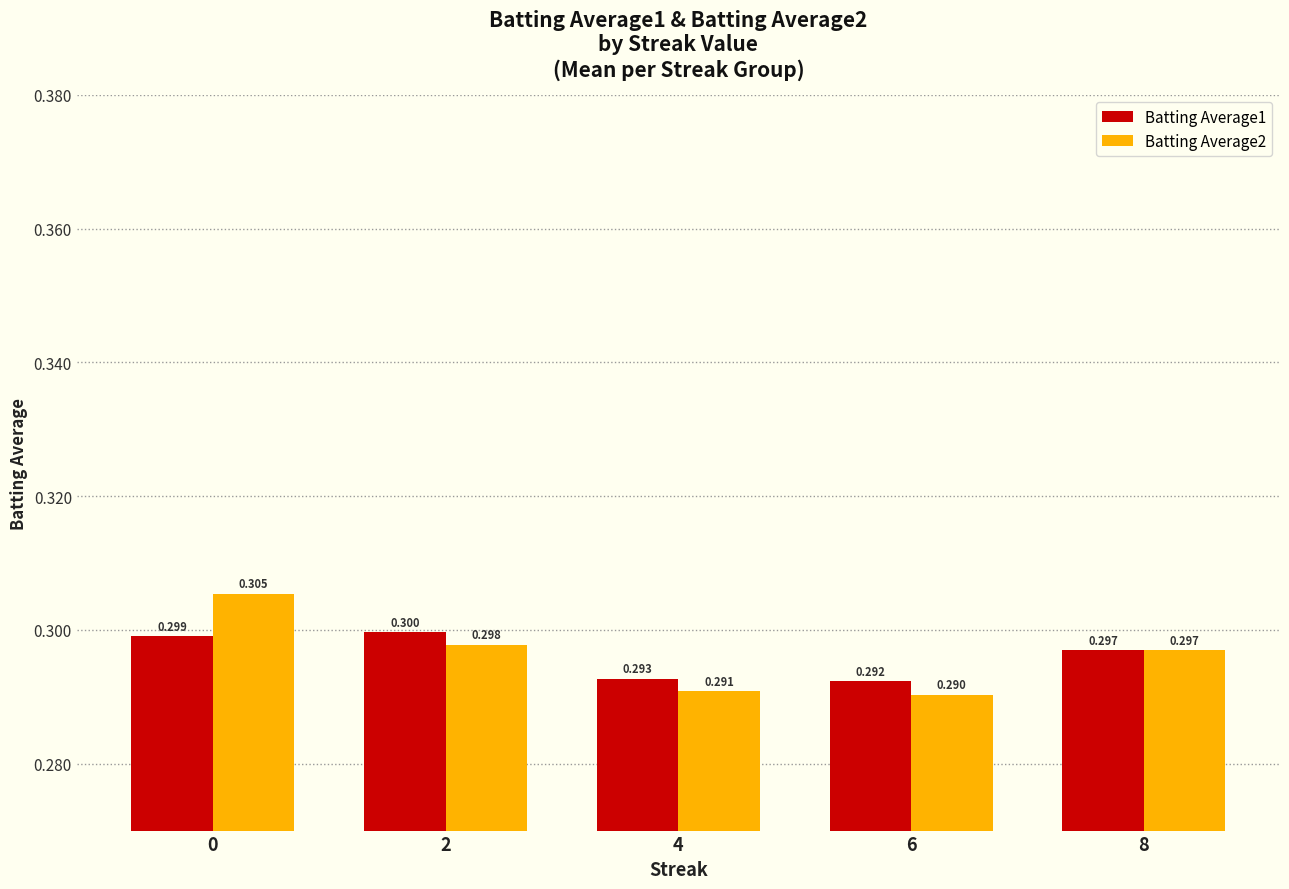

Where is Batting Average2 nearest to the value 0?

6